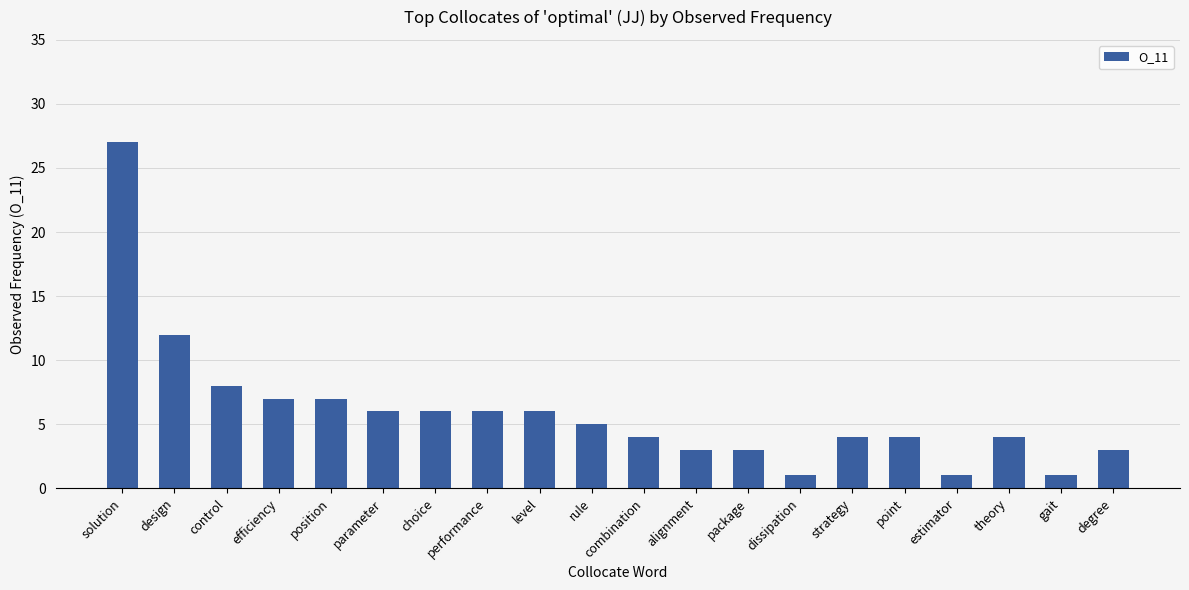

What is the maximum value shown in the chart?

27